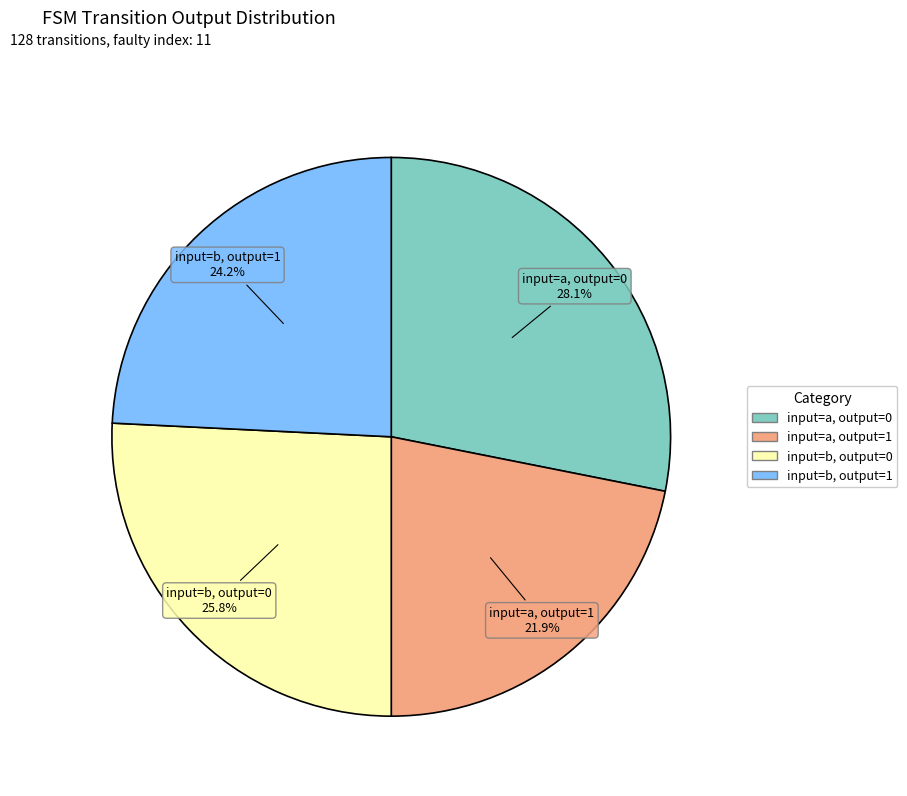

Does any single category account for the majority?

No